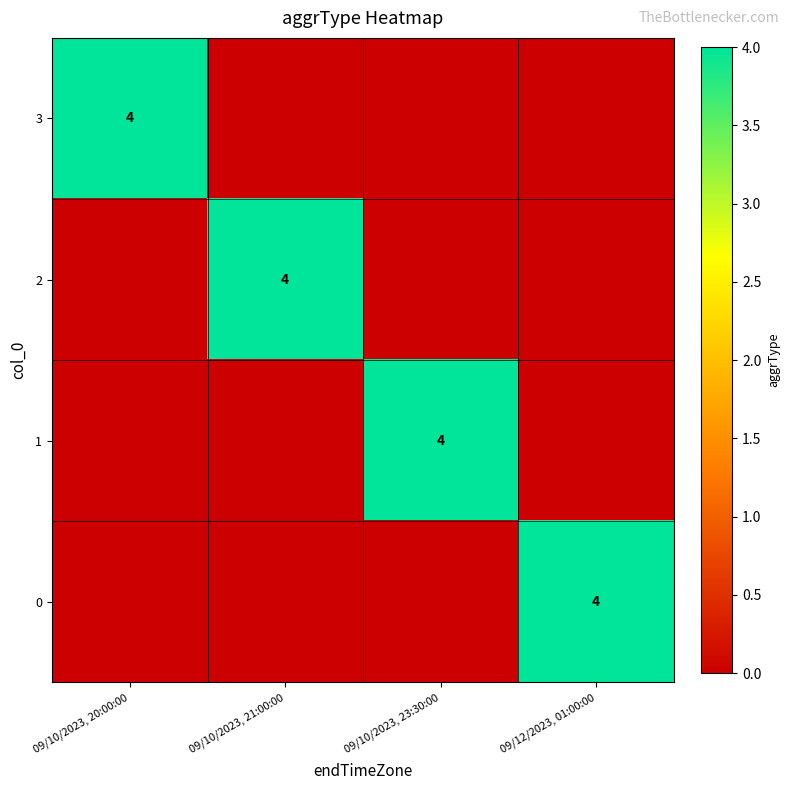

The 3 series shows 1 at 09/10/2023, 20:00:00. True or false?

False